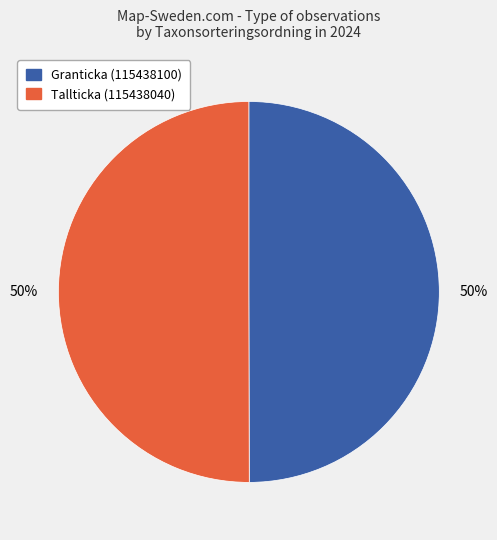

How many slices are in this pie chart?

2